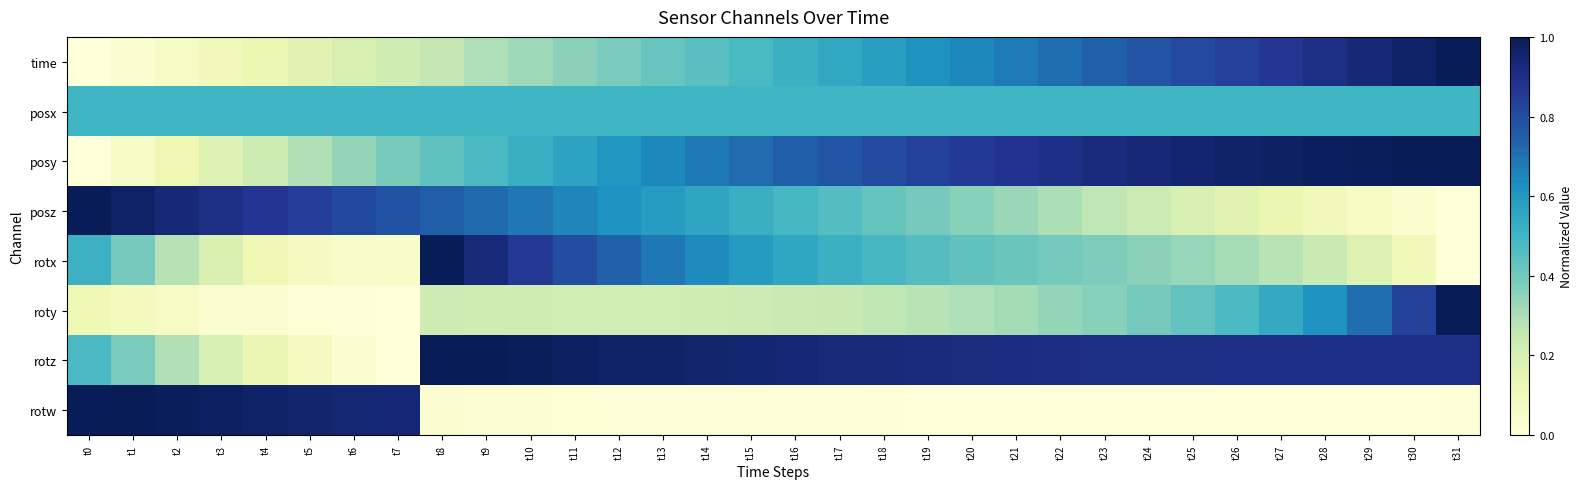

Reading left to right, list all the values displayed in this chart.

time: t0=0.0	t1=0.0	t2=0.1	t3=0.1	t4=0.1	t5=0.2	t6=0.2	t7=0.2	t8=0.3	t9=0.3	t10=0.3	t11=0.4	t12=0.4	t13=0.4	t14=0.5	t15=0.5	t16=0.5	t17=0.5	t18=0.6	t19=0.6	t20=0.6	t21=0.7	t22=0.7	t23=0.7	t24=0.8	t25=0.8	t26=0.8	t27=0.9	t28=0.9	t29=0.9	t30=1.0	t31=1.0
posx: t0=0.5	t1=0.5	t2=0.5	t3=0.5	t4=0.5	t5=0.5	t6=0.5	t7=0.5	t8=0.5	t9=0.5	t10=0.5	t11=0.5	t12=0.5	t13=0.5	t14=0.5	t15=0.5	t16=0.5	t17=0.5	t18=0.5	t19=0.5	t20=0.5	t21=0.5	t22=0.5	t23=0.5	t24=0.5	t25=0.5	t26=0.5	t27=0.5	t28=0.5	t29=0.5	t30=0.5	t31=0.5
posy: t0=0.0	t1=0.1	t2=0.1	t3=0.2	t4=0.2	t5=0.3	t6=0.3	t7=0.4	t8=0.4	t9=0.5	t10=0.5	t11=0.6	t12=0.6	t13=0.6	t14=0.7	t15=0.7	t16=0.7	t17=0.8	t18=0.8	t19=0.8	t20=0.9	t21=0.9	t22=0.9	t23=0.9	t24=0.9	t25=1.0	t26=1.0	t27=1.0	t28=1.0	t29=1.0	t30=1.0	t31=1.0
posz: t0=1.0	t1=1.0	t2=0.9	t3=0.9	t4=0.9	t5=0.8	t6=0.8	t7=0.8	t8=0.7	t9=0.7	t10=0.7	t11=0.7	t12=0.6	t13=0.6	t14=0.6	t15=0.5	t16=0.5	t17=0.5	t18=0.4	t19=0.4	t20=0.4	t21=0.3	t22=0.3	t23=0.3	t24=0.2	t25=0.2	t26=0.2	t27=0.1	t28=0.1	t29=0.1	t30=0.0	t31=0.0
rotx: t0=0.5	t1=0.4	t2=0.3	t3=0.2	t4=0.1	t5=0.1	t6=0.0	t7=0.0	t8=1.0	t9=0.9	t10=0.9	t11=0.8	t12=0.7	t13=0.7	t14=0.6	t15=0.6	t16=0.6	t17=0.5	t18=0.5	t19=0.5	t20=0.4	t21=0.4	t22=0.4	t23=0.4	t24=0.4	t25=0.3	t26=0.3	t27=0.3	t28=0.2	t29=0.2	t30=0.1	t31=0.0
roty: t0=0.1	t1=0.1	t2=0.1	t3=0.0	t4=0.0	t5=0.0	t6=0.0	t7=0.0	t8=0.2	t9=0.2	t10=0.2	t11=0.2	t12=0.2	t13=0.2	t14=0.2	t15=0.2	t16=0.2	t17=0.2	t18=0.3	t19=0.3	t20=0.3	t21=0.3	t22=0.3	t23=0.4	t24=0.4	t25=0.4	t26=0.5	t27=0.5	t28=0.6	t29=0.7	t30=0.8	t31=1.0
rotz: t0=0.5	t1=0.4	t2=0.3	t3=0.2	t4=0.1	t5=0.1	t6=0.0	t7=0.0	t8=1.0	t9=1.0	t10=1.0	t11=1.0	t12=1.0	t13=1.0	t14=1.0	t15=0.9	t16=0.9	t17=0.9	t18=0.9	t19=0.9	t20=0.9	t21=0.9	t22=0.9	t23=0.9	t24=0.9	t25=0.9	t26=0.9	t27=0.9	t28=0.9	t29=0.9	t30=0.9	t31=0.9
rotw: t0=1.0	t1=1.0	t2=1.0	t3=1.0	t4=1.0	t5=1.0	t6=0.9	t7=0.9	t8=0.0	t9=0.0	t10=0.0	t11=0.0	t12=0.0	t13=0.0	t14=0.0	t15=0.0	t16=0.0	t17=0.0	t18=0.0	t19=0.0	t20=0.0	t21=0.0	t22=0.0	t23=0.0	t24=0.0	t25=0.0	t26=0.0	t27=0.0	t28=0.0	t29=0.0	t30=0.0	t31=0.0